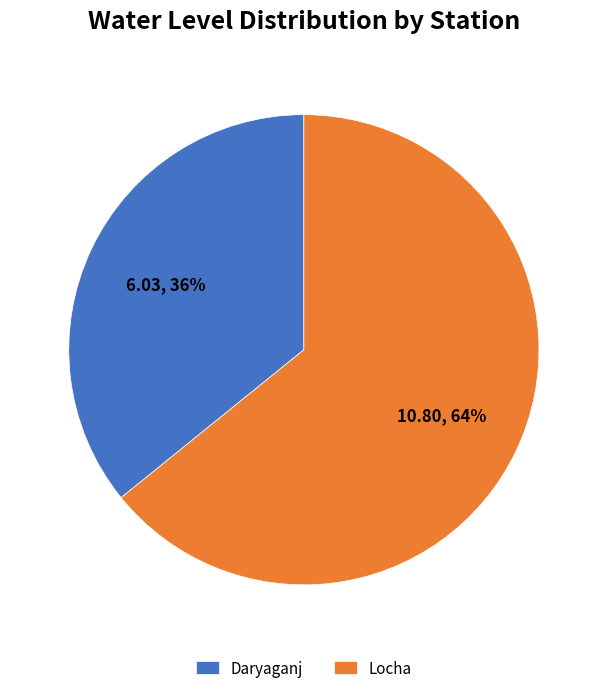

To the nearest percent, what portion does Daryaganj represent?

36%